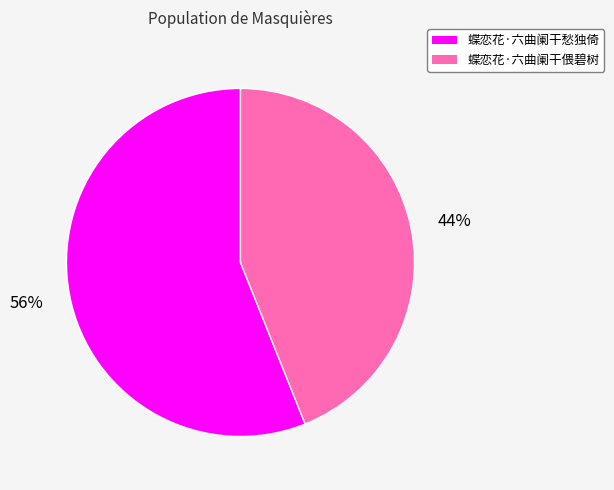

To the nearest percent, what is the average slice percentage?

50%